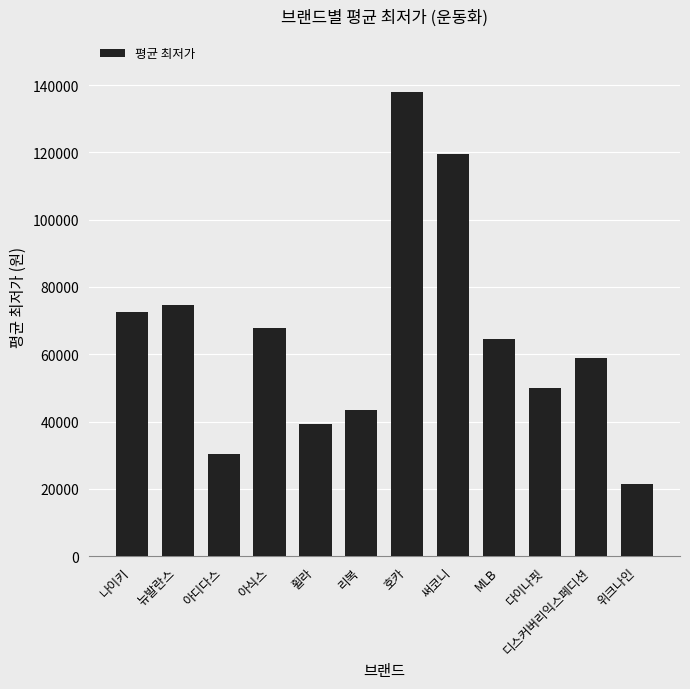

Where does the data first go above 64550?

나이키